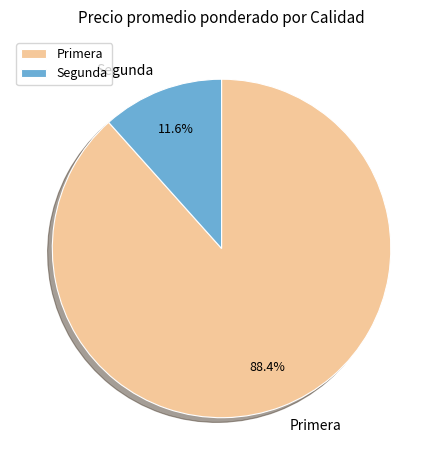

Which category accounts for the majority?

Primera